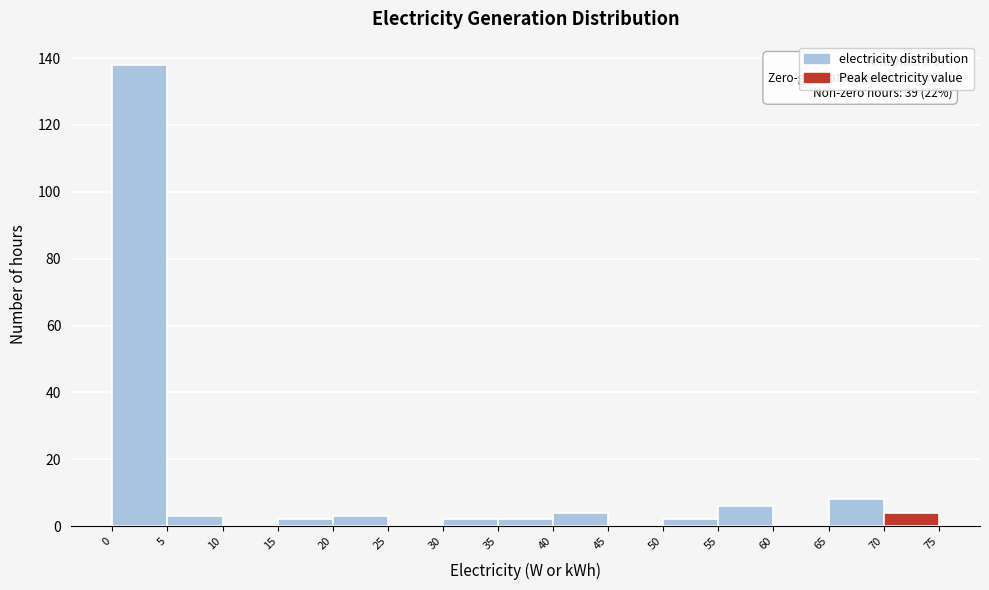

Over which range of the x-axis is the bar tallest?

0 to 5